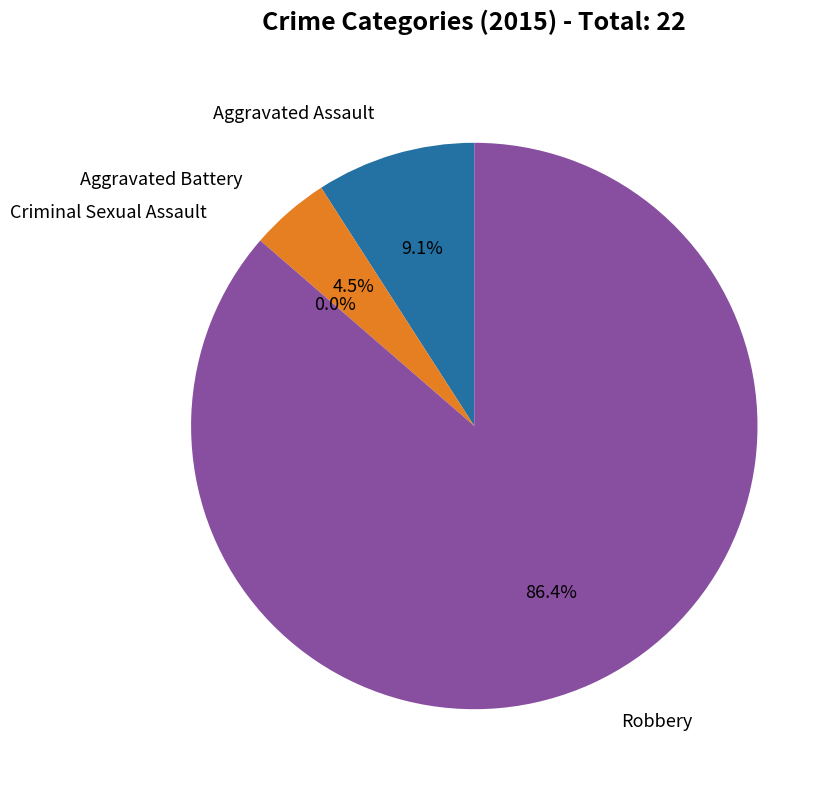

Is Aggravated Battery the majority of the pie?

No